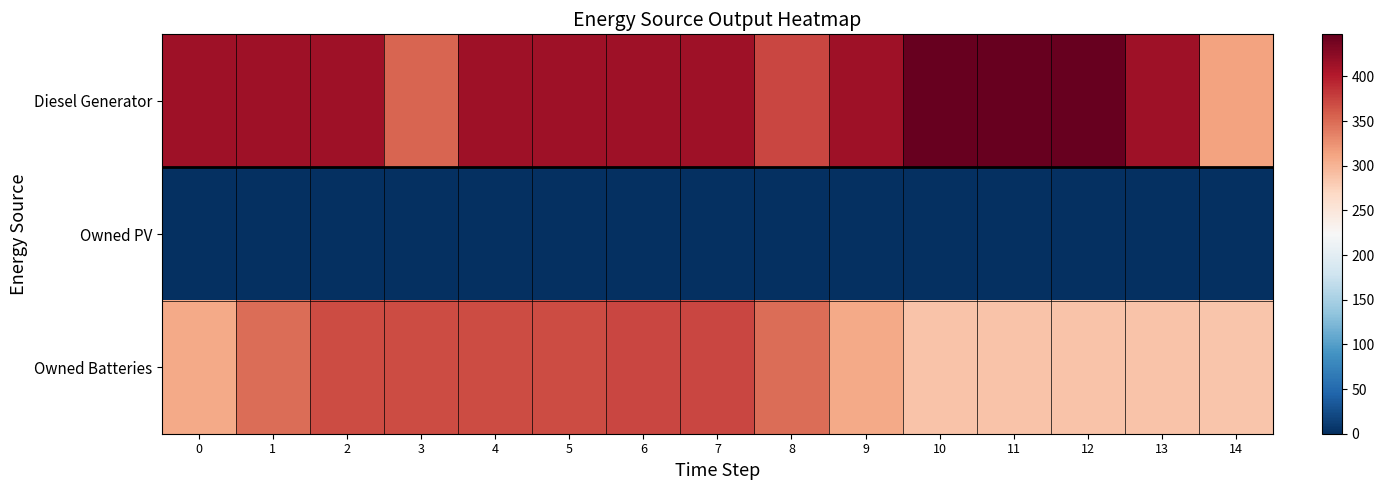

Which series has the largest total across all categories?

Diesel Generator